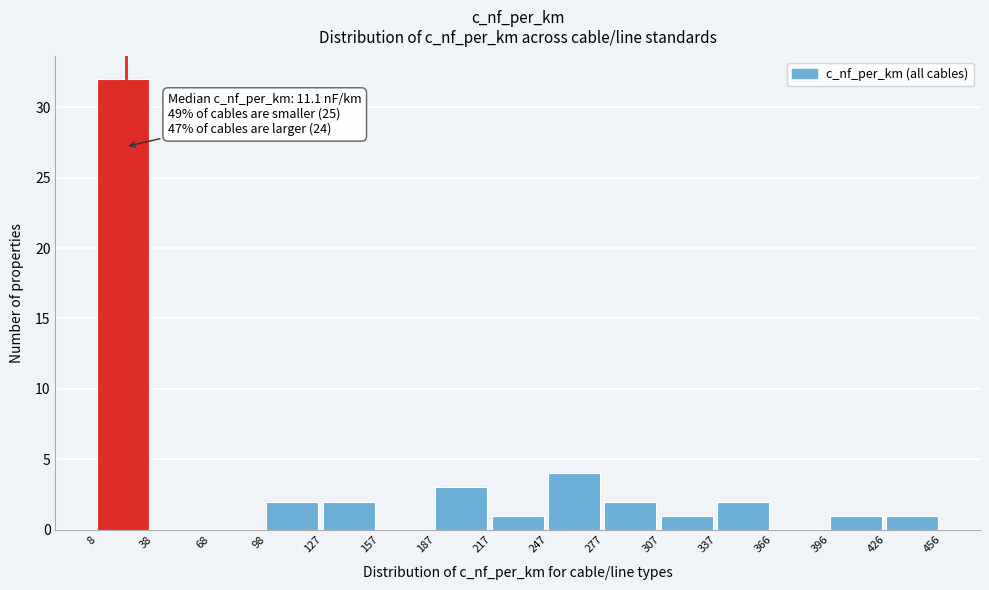

Over which range of the x-axis is the bar tallest?

8 to 38